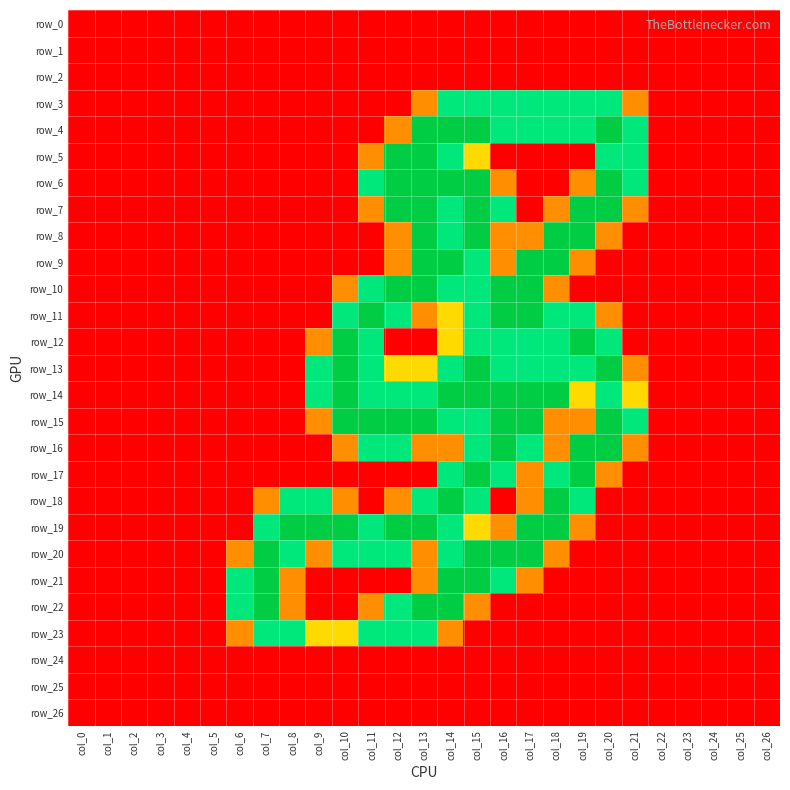

Reading left to right, transcribe all the data shown in this chart.

row_0: 0.0	0.0	0.0	0.0	0.0	0.0	0.0	0.0	0.0	0.0	0.0	0.0	0.0	0.0	0.0	0.0	0.0	0.0	0.0	0.0	0.0	0.0	0.0	0.0	0.0	0.0	0.0
row_1: 0.0	0.0	0.0	0.0	0.0	0.0	0.0	0.0	0.0	0.0	0.0	0.0	0.0	0.0	0.0	0.0	0.0	0.0	0.0	0.0	0.0	0.0	0.0	0.0	0.0	0.0	0.0
row_2: 0.0	0.0	0.0	0.0	0.0	0.0	0.0	0.0	0.0	0.0	0.0	0.0	0.0	0.0	0.0	0.0	0.0	0.0	0.0	0.0	0.0	0.0	0.0	0.0	0.0	0.0	0.0
row_3: 0.0	0.0	0.0	0.0	0.0	0.0	0.0	0.0	0.0	0.0	0.0	0.0	0.0	0.8	1.5	1.5	1.5	1.5	1.5	1.5	1.5	0.8	0.0	0.0	0.0	0.0	0.0
row_4: 0.0	0.0	0.0	0.0	0.0	0.0	0.0	0.0	0.0	0.0	0.0	0.0	0.8	2.0	2.0	2.0	1.5	1.5	1.5	1.5	2.0	1.5	0.0	0.0	0.0	0.0	0.0
row_5: 0.0	0.0	0.0	0.0	0.0	0.0	0.0	0.0	0.0	0.0	0.0	0.8	2.0	2.0	1.5	1.0	0.0	0.0	0.0	0.0	1.5	1.5	0.0	0.0	0.0	0.0	0.0
row_6: 0.0	0.0	0.0	0.0	0.0	0.0	0.0	0.0	0.0	0.0	0.0	1.5	2.0	2.0	2.0	2.0	0.8	0.0	0.0	0.8	2.0	1.5	0.0	0.0	0.0	0.0	0.0
row_7: 0.0	0.0	0.0	0.0	0.0	0.0	0.0	0.0	0.0	0.0	0.0	0.8	2.0	2.0	1.5	2.0	1.5	0.0	0.8	2.0	2.0	0.8	0.0	0.0	0.0	0.0	0.0
row_8: 0.0	0.0	0.0	0.0	0.0	0.0	0.0	0.0	0.0	0.0	0.0	0.0	0.8	2.0	1.5	2.0	0.8	0.8	2.0	2.0	0.8	0.0	0.0	0.0	0.0	0.0	0.0
row_9: 0.0	0.0	0.0	0.0	0.0	0.0	0.0	0.0	0.0	0.0	0.0	0.0	0.8	2.0	2.0	1.5	0.8	2.0	2.0	0.8	0.0	0.0	0.0	0.0	0.0	0.0	0.0
row_10: 0.0	0.0	0.0	0.0	0.0	0.0	0.0	0.0	0.0	0.0	0.8	1.5	2.0	2.0	1.5	1.5	2.0	2.0	0.8	0.0	0.0	0.0	0.0	0.0	0.0	0.0	0.0
row_11: 0.0	0.0	0.0	0.0	0.0	0.0	0.0	0.0	0.0	0.0	1.5	2.0	1.5	0.8	1.0	1.5	2.0	2.0	1.5	1.5	0.8	0.0	0.0	0.0	0.0	0.0	0.0
row_12: 0.0	0.0	0.0	0.0	0.0	0.0	0.0	0.0	0.0	0.8	2.0	1.5	0.0	0.0	1.0	1.5	1.5	1.5	1.5	2.0	1.5	0.0	0.0	0.0	0.0	0.0	0.0
row_13: 0.0	0.0	0.0	0.0	0.0	0.0	0.0	0.0	0.0	1.5	2.0	1.5	1.0	1.0	1.5	2.0	1.5	1.5	1.5	1.5	2.0	0.8	0.0	0.0	0.0	0.0	0.0
row_14: 0.0	0.0	0.0	0.0	0.0	0.0	0.0	0.0	0.0	1.5	2.0	1.5	1.5	1.5	2.0	2.0	2.0	2.0	2.0	1.0	1.5	1.0	0.0	0.0	0.0	0.0	0.0
row_15: 0.0	0.0	0.0	0.0	0.0	0.0	0.0	0.0	0.0	0.8	2.0	2.0	2.0	2.0	1.5	1.5	2.0	2.0	0.8	0.8	2.0	1.5	0.0	0.0	0.0	0.0	0.0
row_16: 0.0	0.0	0.0	0.0	0.0	0.0	0.0	0.0	0.0	0.0	0.8	1.5	1.5	0.8	0.8	1.5	2.0	1.5	0.8	2.0	2.0	0.8	0.0	0.0	0.0	0.0	0.0
row_17: 0.0	0.0	0.0	0.0	0.0	0.0	0.0	0.0	0.0	0.0	0.0	0.0	0.0	0.0	1.5	2.0	1.5	0.8	1.5	2.0	0.8	0.0	0.0	0.0	0.0	0.0	0.0
row_18: 0.0	0.0	0.0	0.0	0.0	0.0	0.0	0.8	1.5	1.5	0.8	0.0	0.8	1.5	2.0	1.5	0.0	0.8	2.0	1.5	0.0	0.0	0.0	0.0	0.0	0.0	0.0
row_19: 0.0	0.0	0.0	0.0	0.0	0.0	0.0	1.5	2.0	2.0	2.0	1.5	2.0	2.0	1.5	1.0	0.8	2.0	2.0	0.8	0.0	0.0	0.0	0.0	0.0	0.0	0.0
row_20: 0.0	0.0	0.0	0.0	0.0	0.0	0.8	2.0	1.5	0.8	1.5	1.5	1.5	0.8	1.5	2.0	2.0	2.0	0.8	0.0	0.0	0.0	0.0	0.0	0.0	0.0	0.0
row_21: 0.0	0.0	0.0	0.0	0.0	0.0	1.5	2.0	0.8	0.0	0.0	0.0	0.0	0.8	2.0	2.0	1.5	0.8	0.0	0.0	0.0	0.0	0.0	0.0	0.0	0.0	0.0
row_22: 0.0	0.0	0.0	0.0	0.0	0.0	1.5	2.0	0.8	0.0	0.0	0.8	1.5	2.0	2.0	0.8	0.0	0.0	0.0	0.0	0.0	0.0	0.0	0.0	0.0	0.0	0.0
row_23: 0.0	0.0	0.0	0.0	0.0	0.0	0.8	1.5	1.5	1.0	1.0	1.5	1.5	1.5	0.8	0.0	0.0	0.0	0.0	0.0	0.0	0.0	0.0	0.0	0.0	0.0	0.0
row_24: 0.0	0.0	0.0	0.0	0.0	0.0	0.0	0.0	0.0	0.0	0.0	0.0	0.0	0.0	0.0	0.0	0.0	0.0	0.0	0.0	0.0	0.0	0.0	0.0	0.0	0.0	0.0
row_25: 0.0	0.0	0.0	0.0	0.0	0.0	0.0	0.0	0.0	0.0	0.0	0.0	0.0	0.0	0.0	0.0	0.0	0.0	0.0	0.0	0.0	0.0	0.0	0.0	0.0	0.0	0.0
row_26: 0.0	0.0	0.0	0.0	0.0	0.0	0.0	0.0	0.0	0.0	0.0	0.0	0.0	0.0	0.0	0.0	0.0	0.0	0.0	0.0	0.0	0.0	0.0	0.0	0.0	0.0	0.0